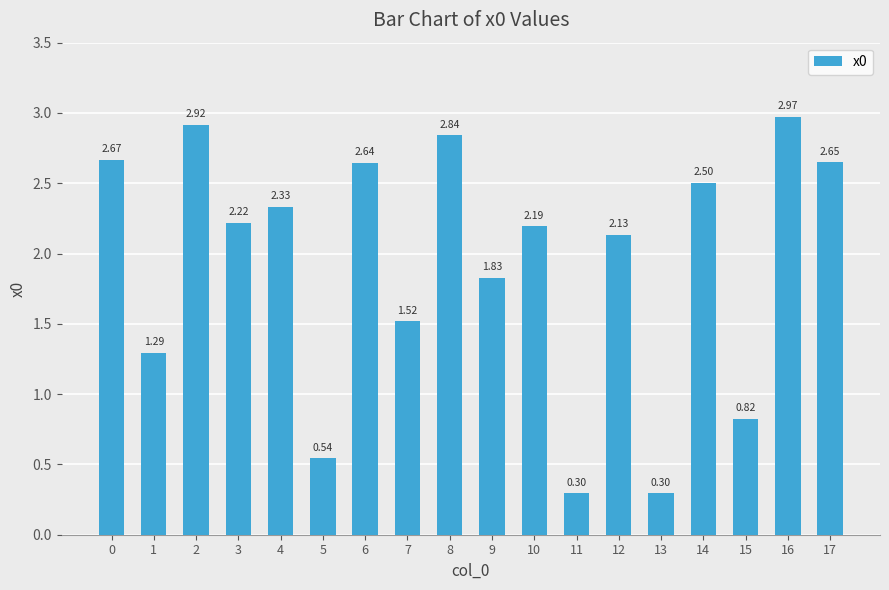

What is the smallest value displayed?

0.3